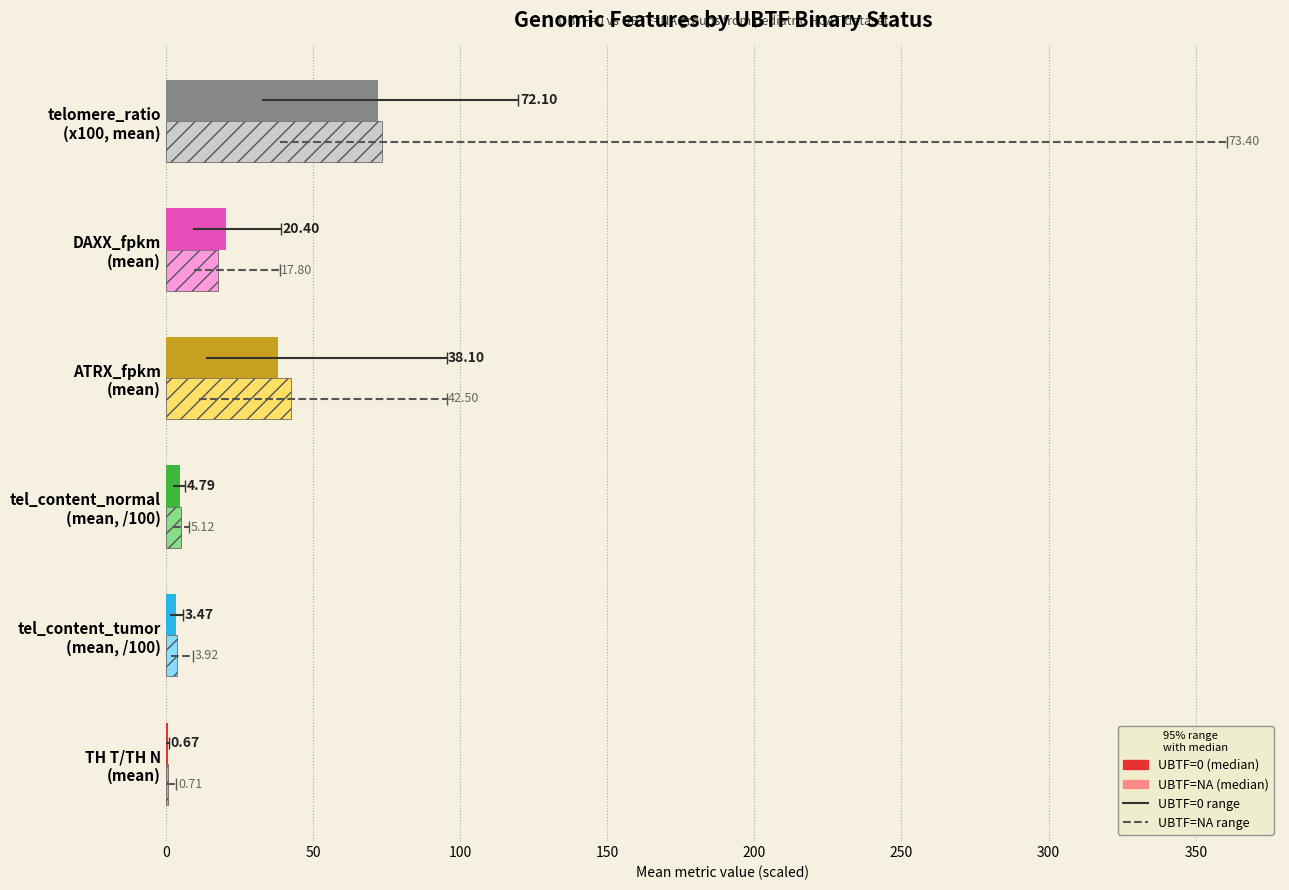

How many series are shown in this chart?

2